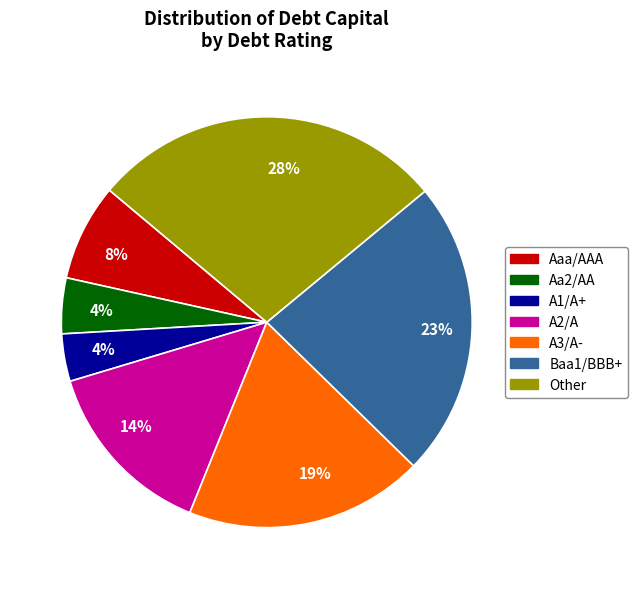

Is there any slice that represents more than half of the pie?

No